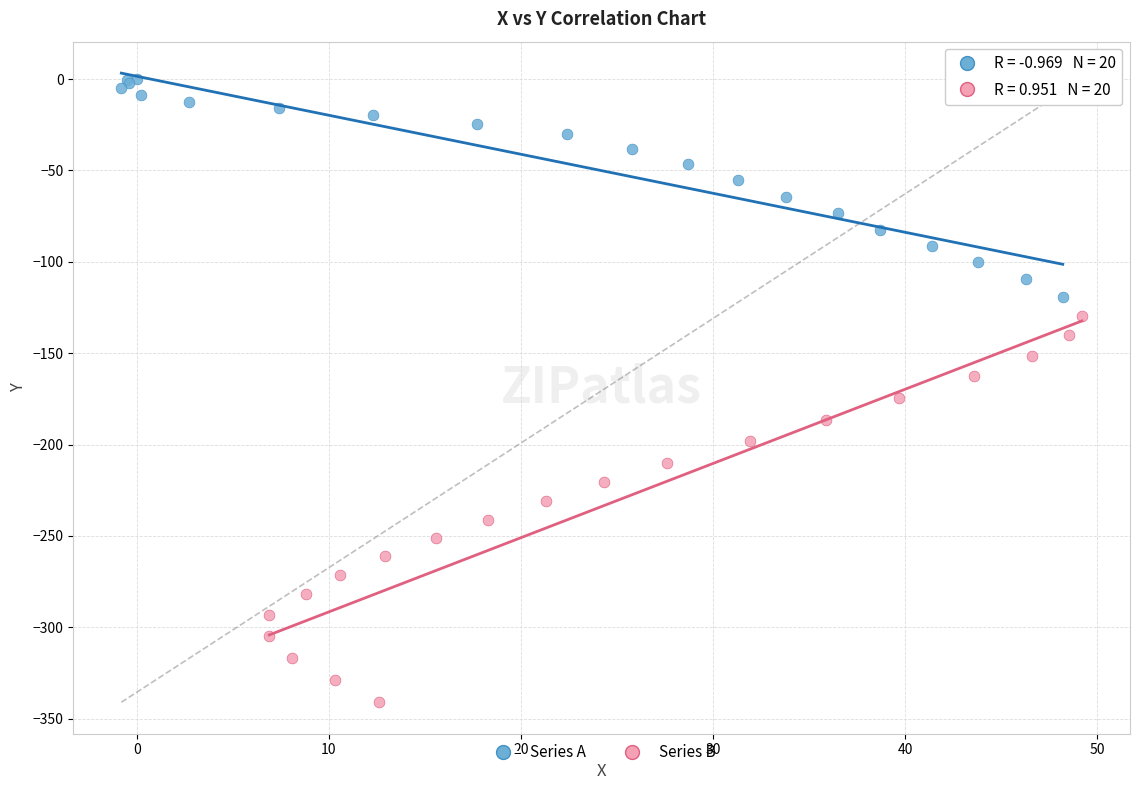

Which series contains the highest Y value?

Series A